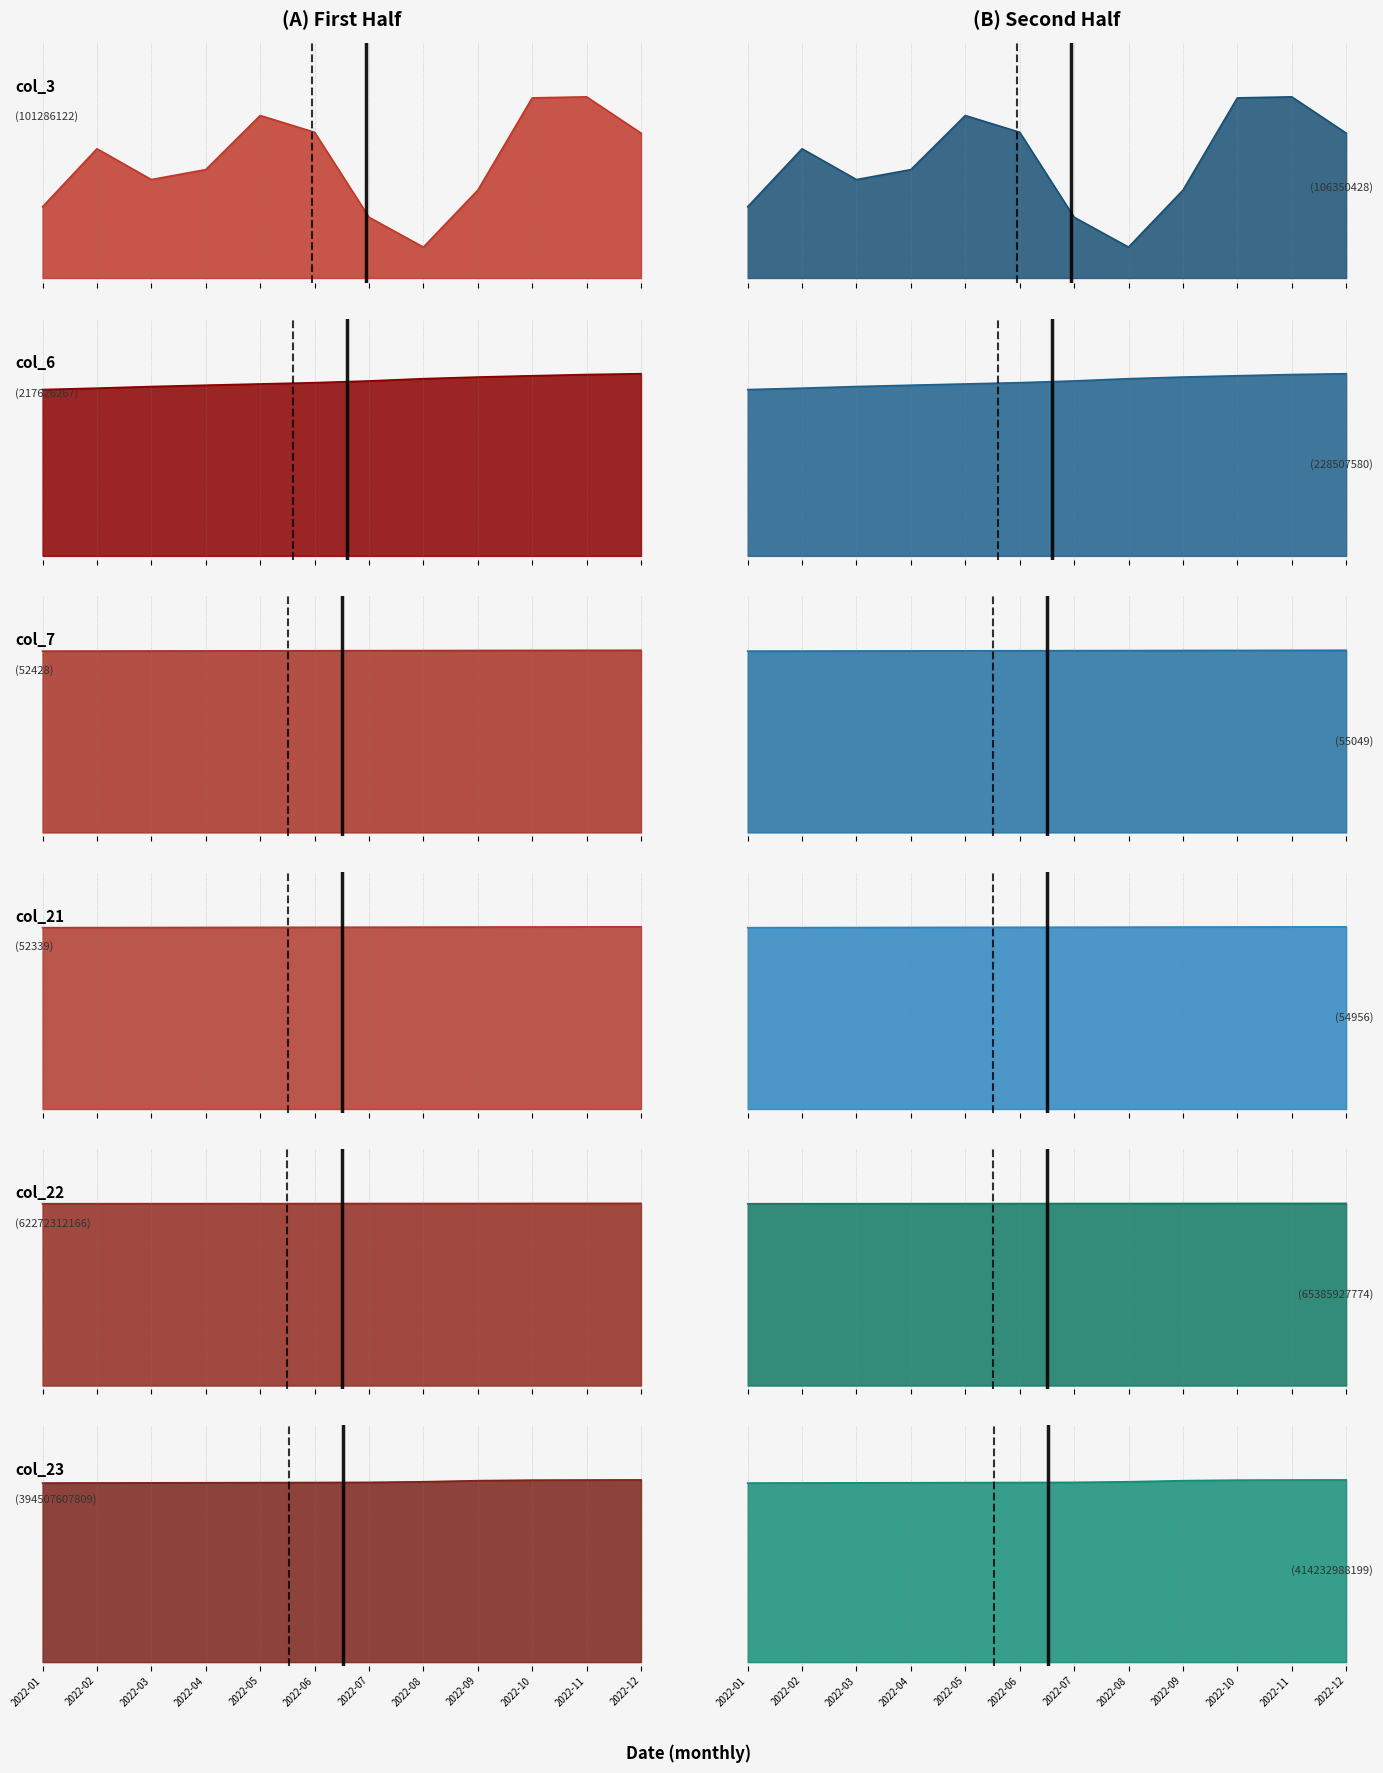

Does the chart have visible grid lines?

No